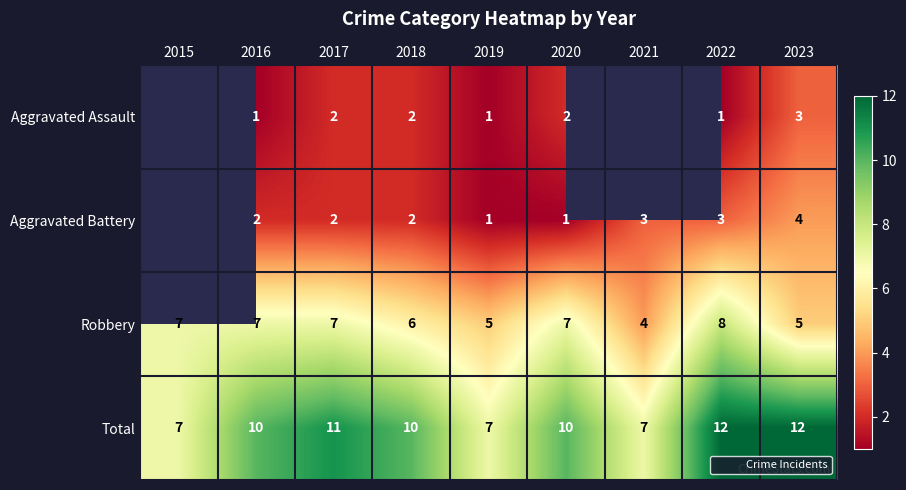

Is the value of Aggravated Assault at 2022 greater than the value of Robbery at 2020?

No